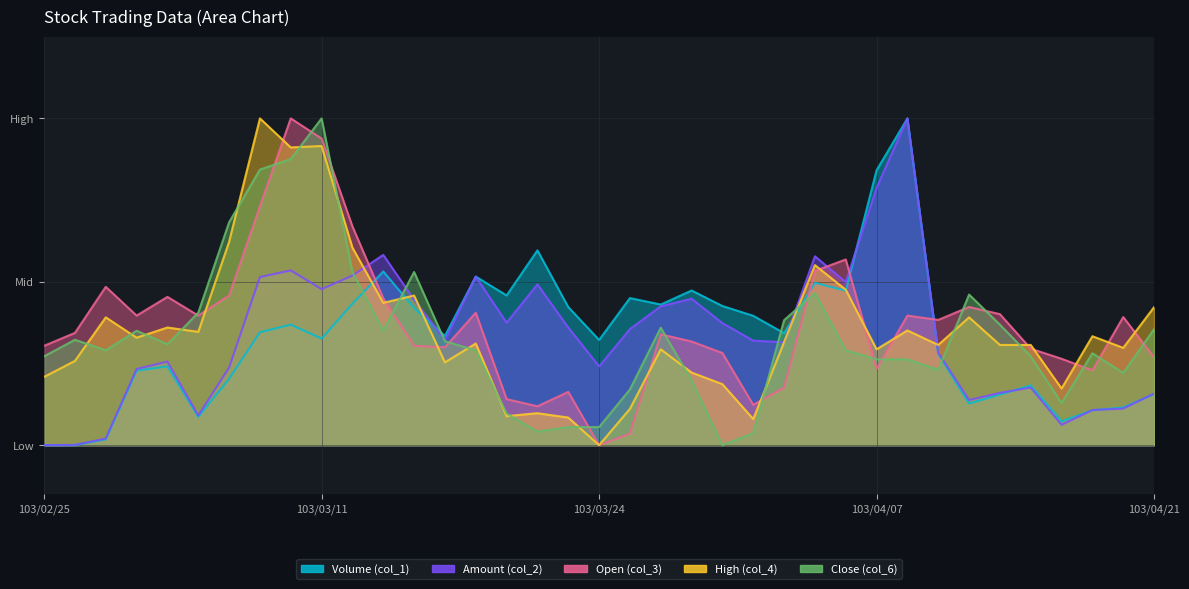

Which label corresponds to the smallest value in the chart?

103/02/25